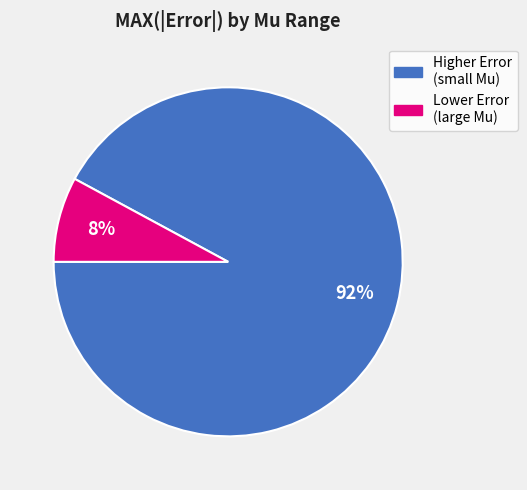

Is there any slice that represents more than half of the pie?

Yes